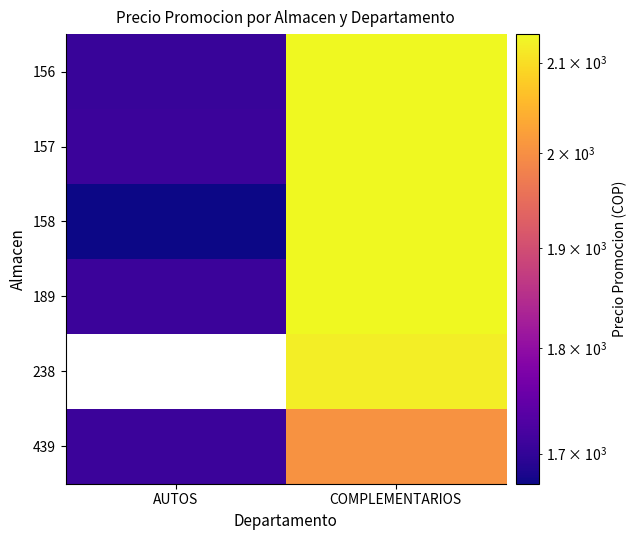

Which category has the highest value in the 158 series?

COMPLEMENTARIOS